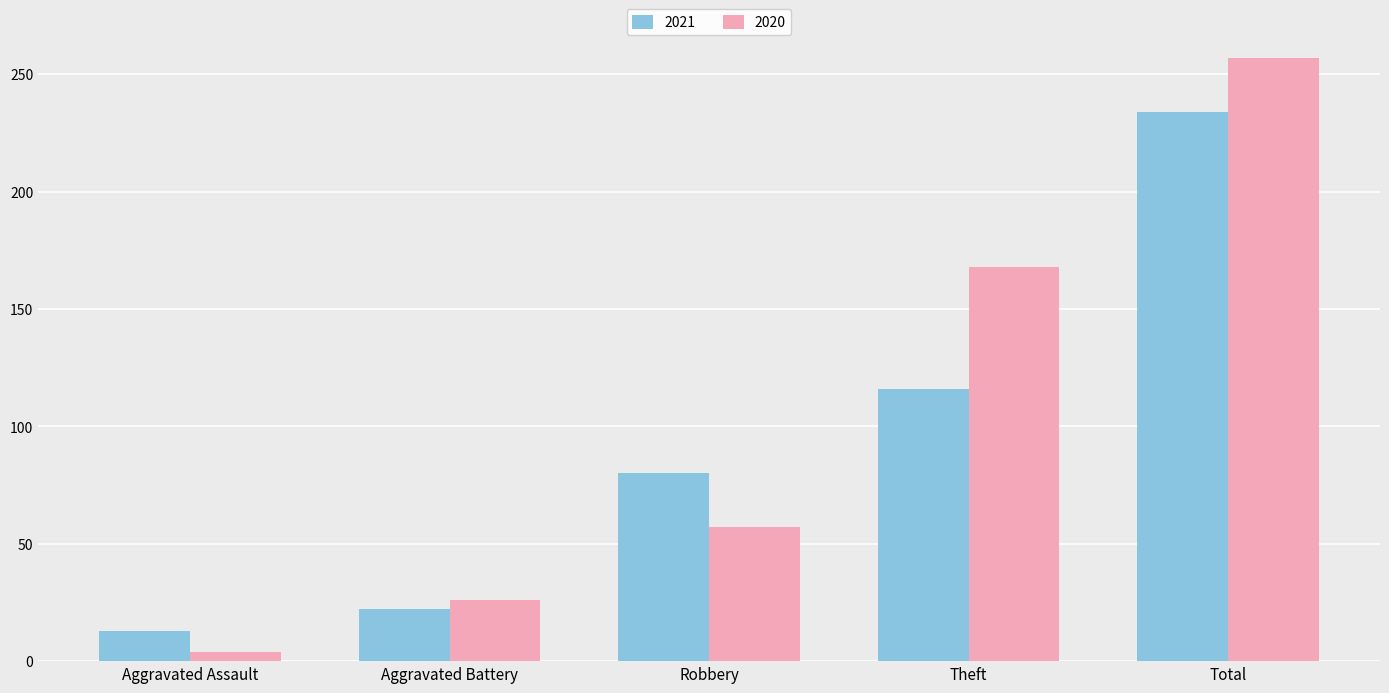

Reading left to right, transcribe all the data shown in this chart.

2021: Aggravated Assault=13	Aggravated Battery=22	Robbery=80	Theft=116	Total=234
2020: Aggravated Assault=4	Aggravated Battery=26	Robbery=57	Theft=168	Total=257